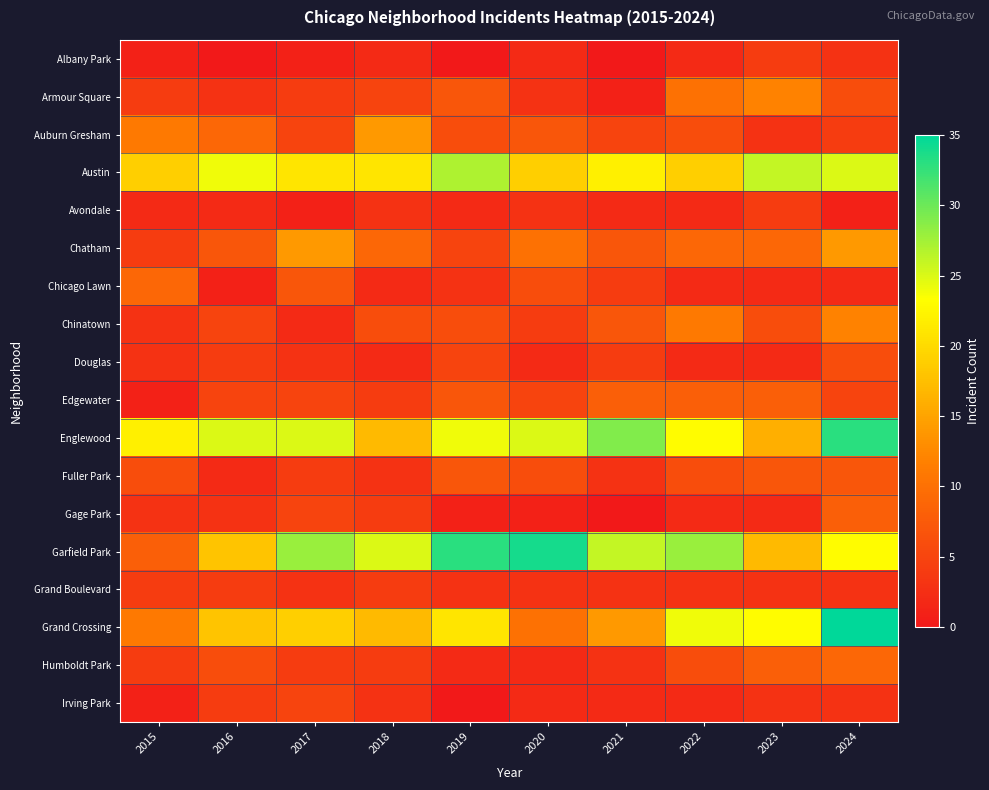

Reading left to right, transcribe all the data shown in this chart.

Albany Park: 2015=1	2016=0	2017=1	2018=2	2019=0	2020=2	2021=0	2022=2	2023=4	2024=3
Armour Square: 2015=4	2016=3	2017=4	2018=5	2019=7	2020=3	2021=1	2022=10	2023=12	2024=6
Auburn Gresham: 2015=11	2016=9	2017=5	2018=14	2019=6	2020=7	2021=5	2022=6	2023=3	2024=4
Austin: 2015=19	2016=24	2017=21	2018=21	2019=27	2020=19	2021=22	2022=19	2023=26	2024=25
Avondale: 2015=2	2016=2	2017=1	2018=3	2019=2	2020=3	2021=2	2022=2	2023=4	2024=1
Chatham: 2015=4	2016=7	2017=14	2018=9	2019=5	2020=10	2021=7	2022=9	2023=9	2024=14
Chicago Lawn: 2015=9	2016=1	2017=7	2018=2	2019=3	2020=6	2021=4	2022=2	2023=2	2024=2
Chinatown: 2015=3	2016=5	2017=2	2018=6	2019=6	2020=4	2021=7	2022=11	2023=6	2024=12
Douglas: 2015=3	2016=4	2017=3	2018=2	2019=5	2020=2	2021=4	2022=2	2023=2	2024=6
Edgewater: 2015=1	2016=5	2017=5	2018=4	2019=7	2020=5	2021=8	2022=8	2023=8	2024=5
Englewood: 2015=22	2016=25	2017=25	2018=17	2019=24	2020=25	2021=29	2022=23	2023=16	2024=33
Fuller Park: 2015=6	2016=2	2017=4	2018=3	2019=7	2020=6	2021=3	2022=6	2023=7	2024=7
Gage Park: 2015=3	2016=3	2017=5	2018=4	2019=1	2020=1	2021=0	2022=2	2023=2	2024=8
Garfield Park: 2015=8	2016=18	2017=28	2018=25	2019=33	2020=34	2021=26	2022=28	2023=17	2024=23
Grand Boulevard: 2015=4	2016=4	2017=3	2018=4	2019=3	2020=3	2021=3	2022=3	2023=3	2024=3
Grand Crossing: 2015=11	2016=18	2017=19	2018=17	2019=21	2020=10	2021=14	2022=24	2023=23	2024=35
Humboldt Park: 2015=4	2016=6	2017=4	2018=4	2019=2	2020=2	2021=3	2022=6	2023=8	2024=9
Irving Park: 2015=1	2016=4	2017=5	2018=3	2019=0	2020=2	2021=2	2022=2	2023=3	2024=3